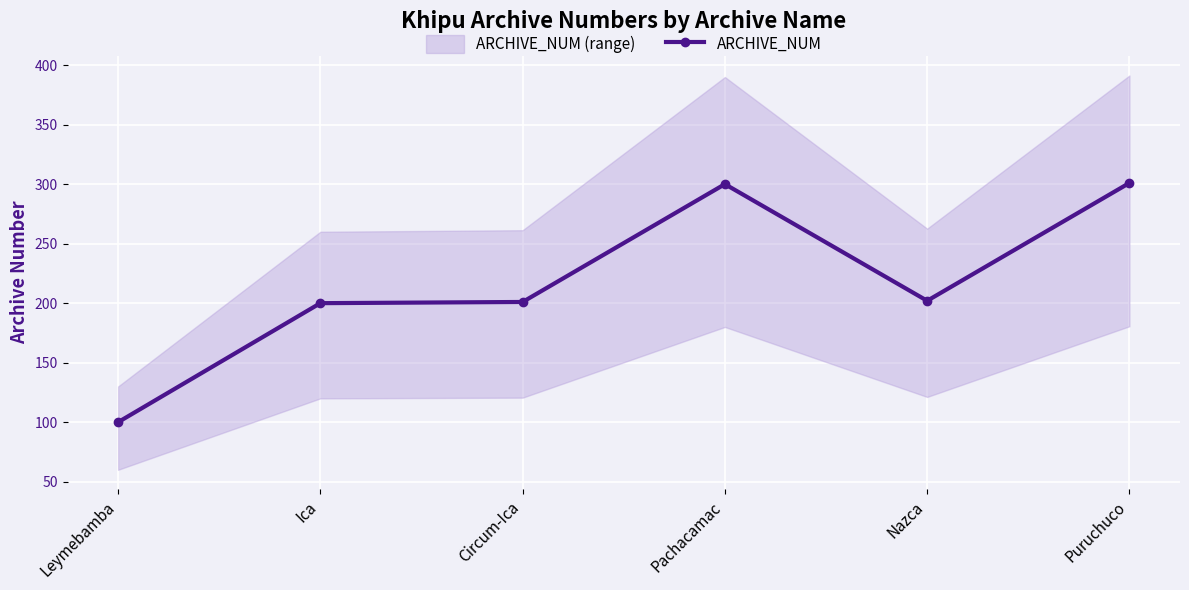

What is the smallest value displayed?

100